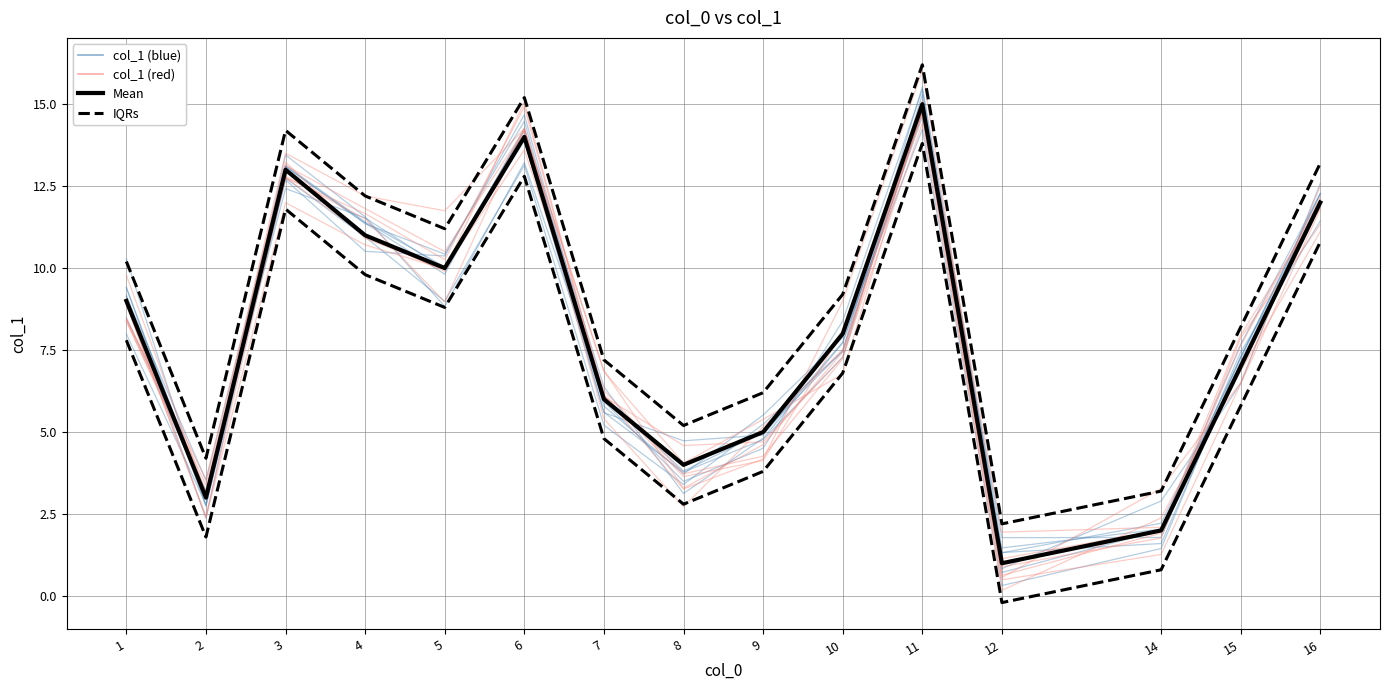

Where does the IQRs series first go above 9?

1